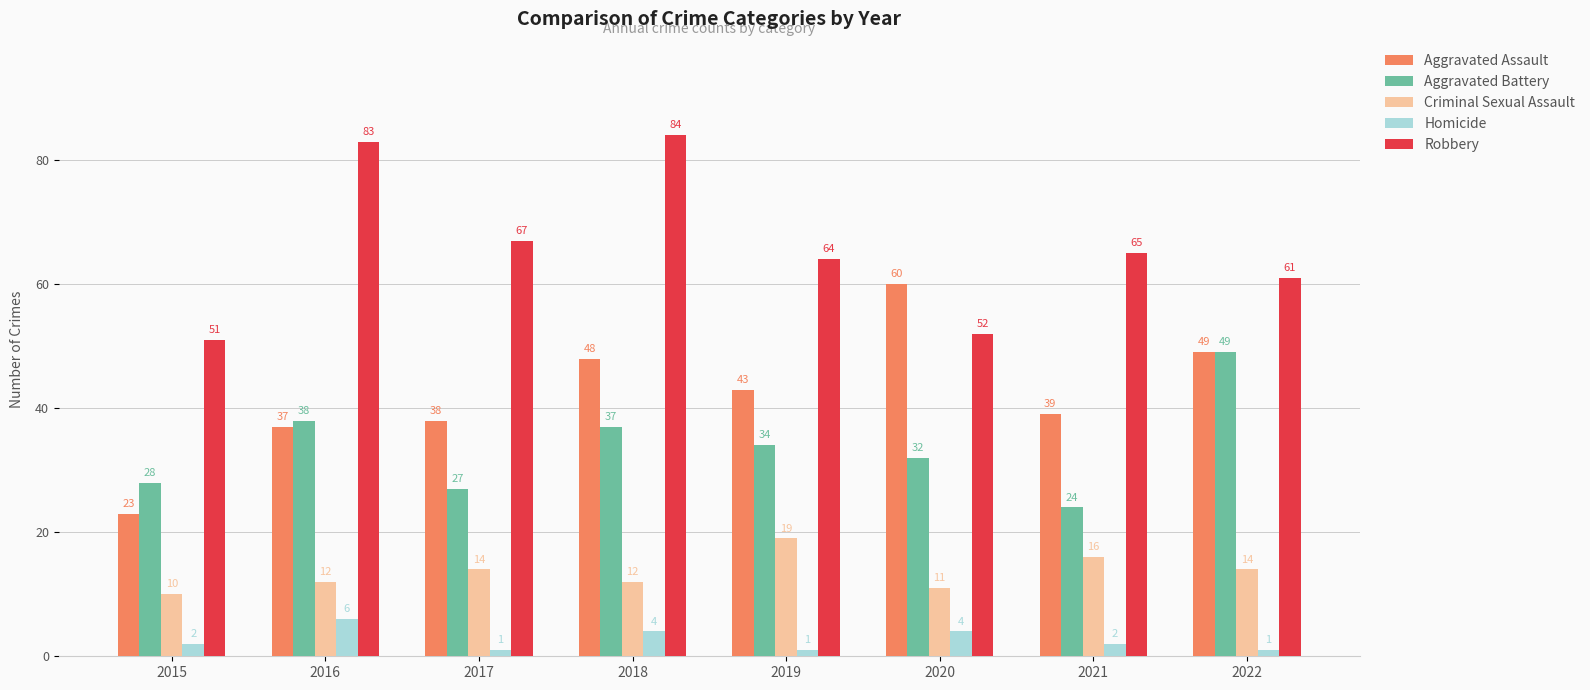

At which category is the sum across all series the highest?

2018